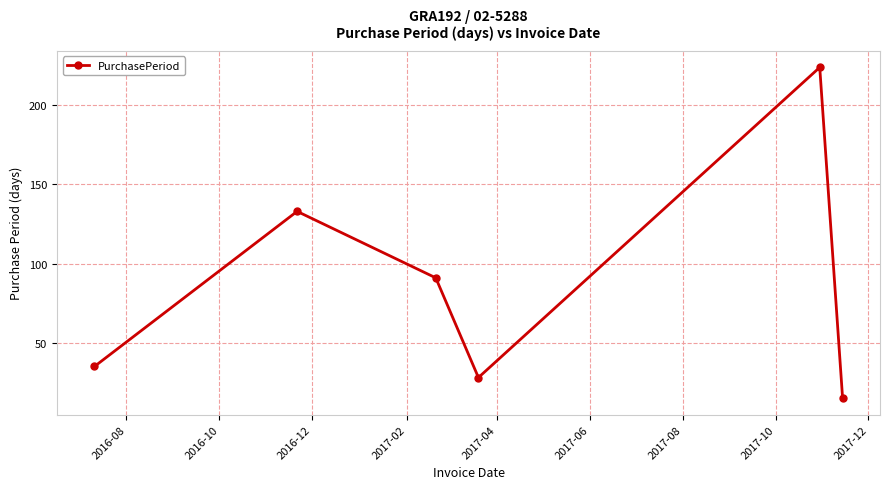

How many data points does each series have?

6